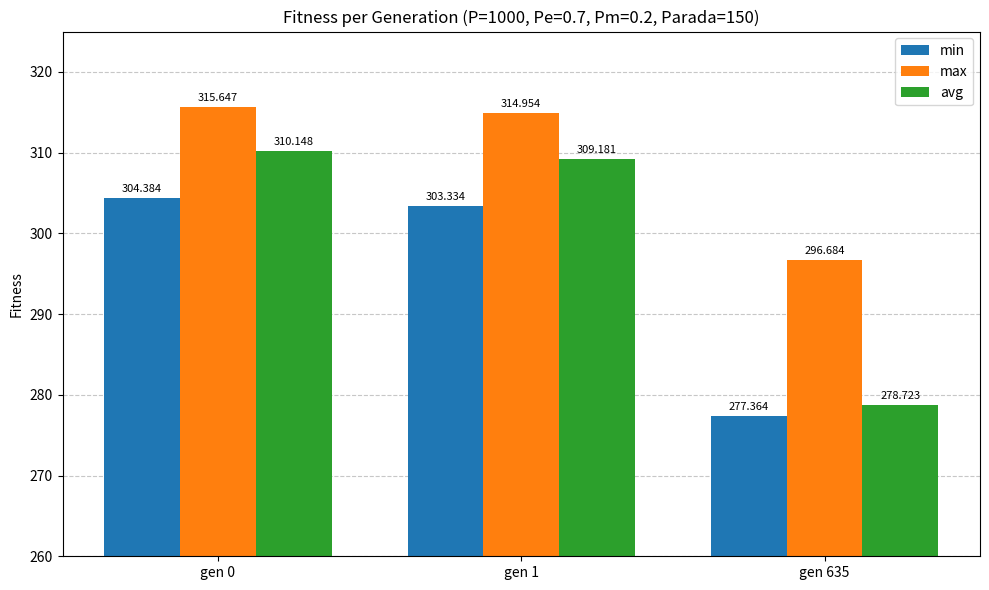

What is the greatest value displayed?

315.6